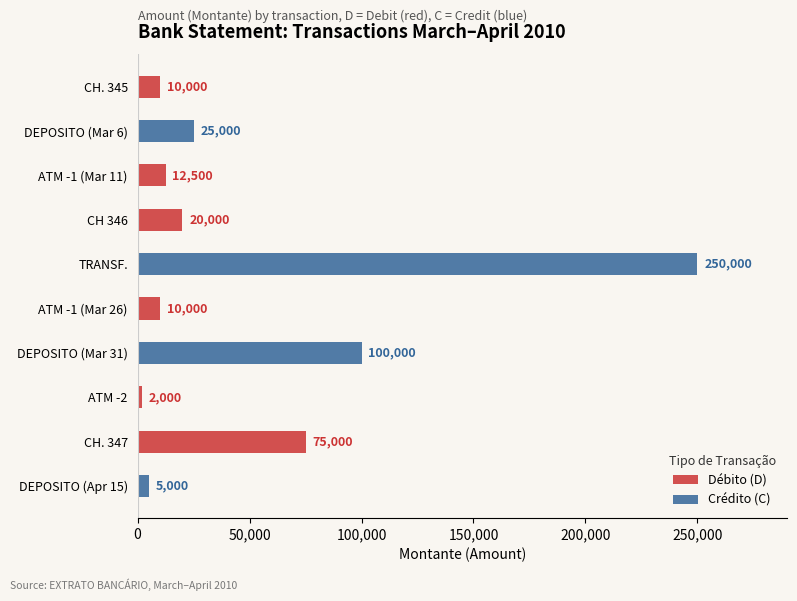

True or false: Crédito (C) has a value of 16020 at DEPOSITO (Mar 6).

False